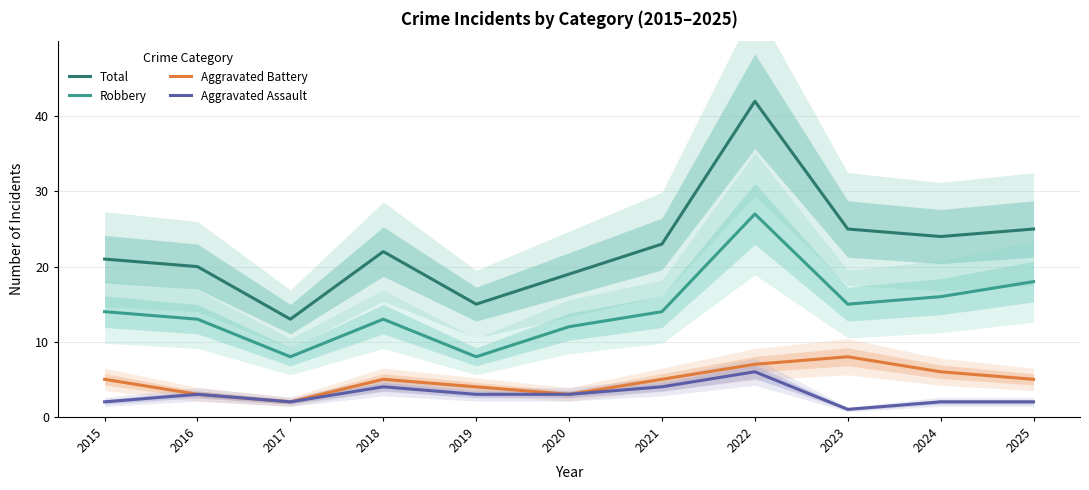

At which label does Robbery first exceed 14?

2022